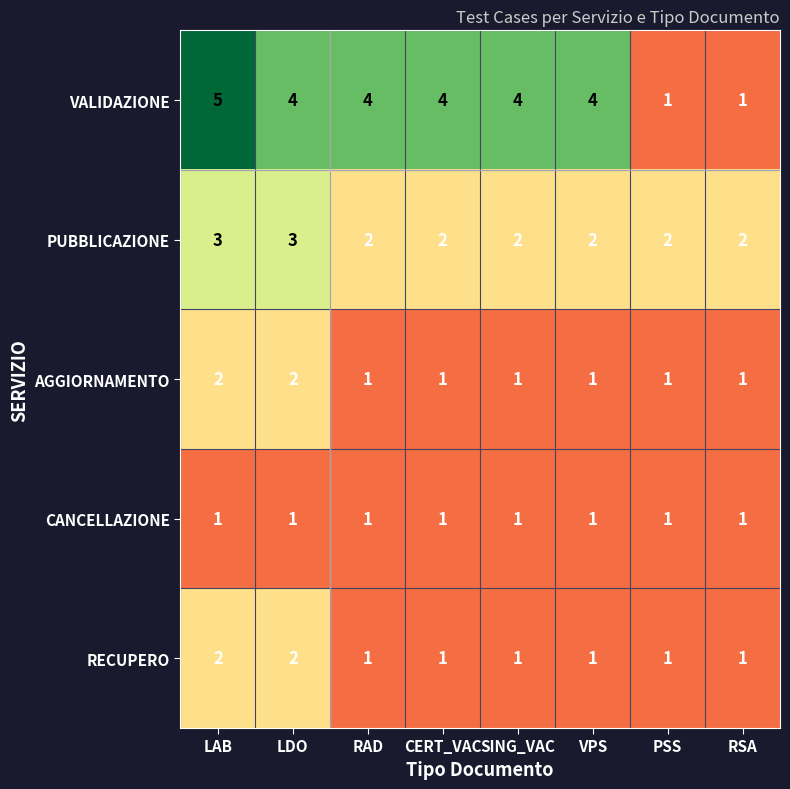

At which category is the sum across all series the highest?

LAB